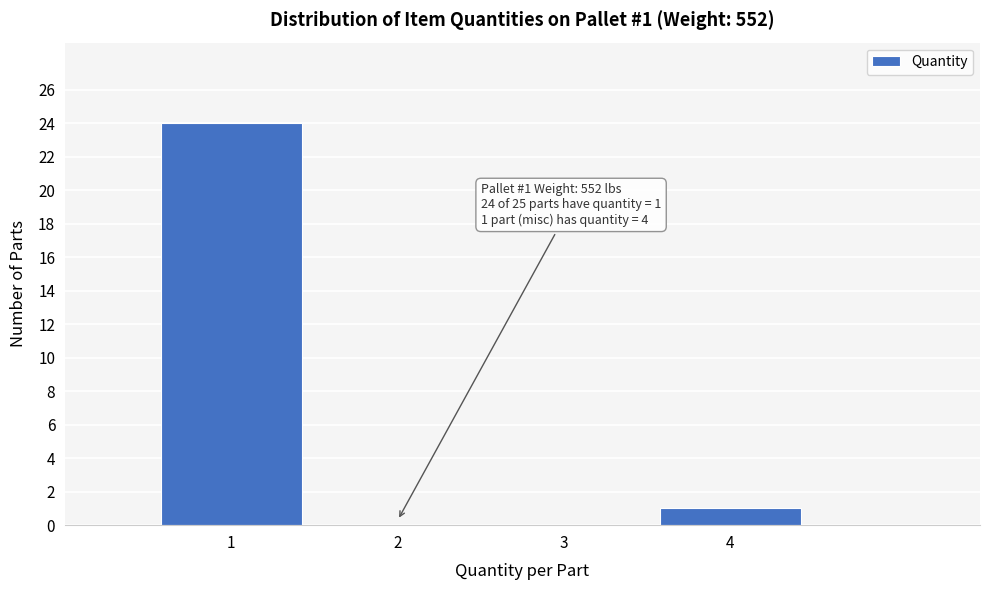

Reading right to left, list all the values displayed in this chart.

4=1	3=0	2=0	1=24